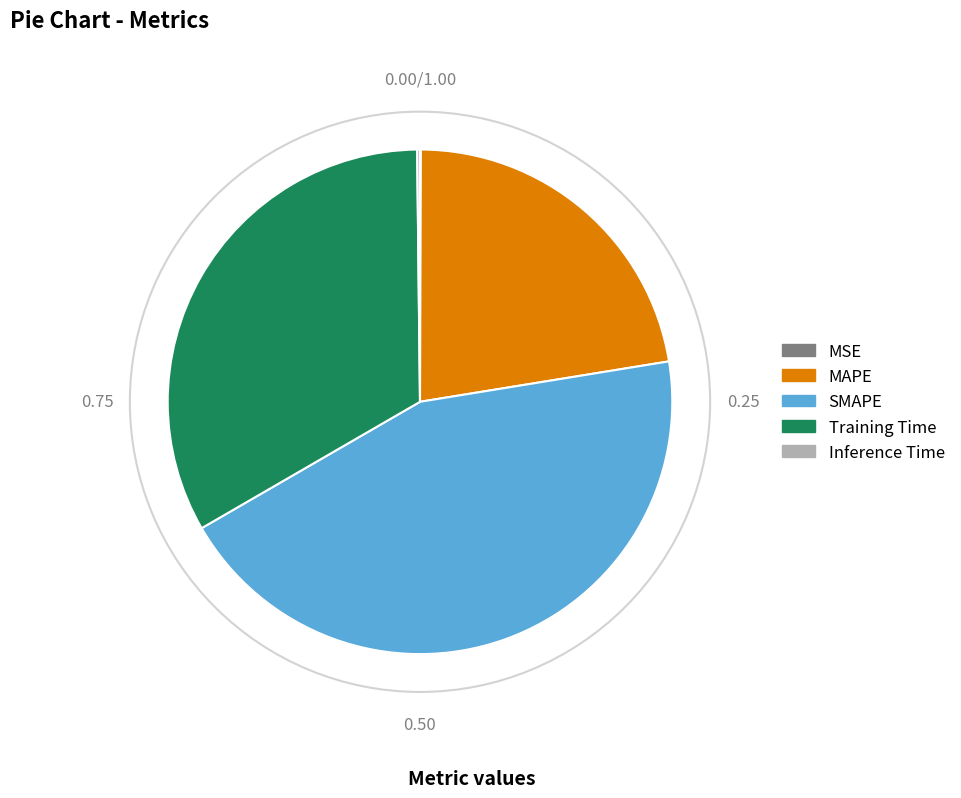

Does SMAPE represent more than half of the total?

No